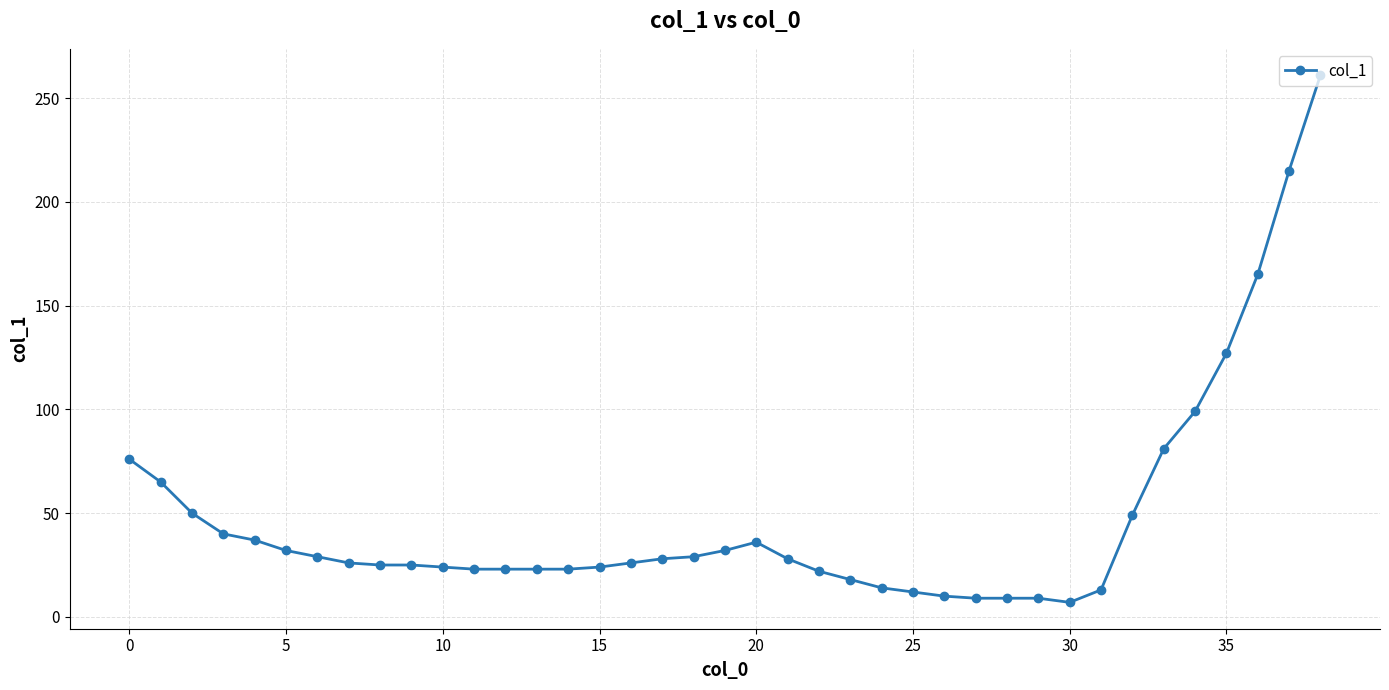

What is the maximum value shown in the chart?

261